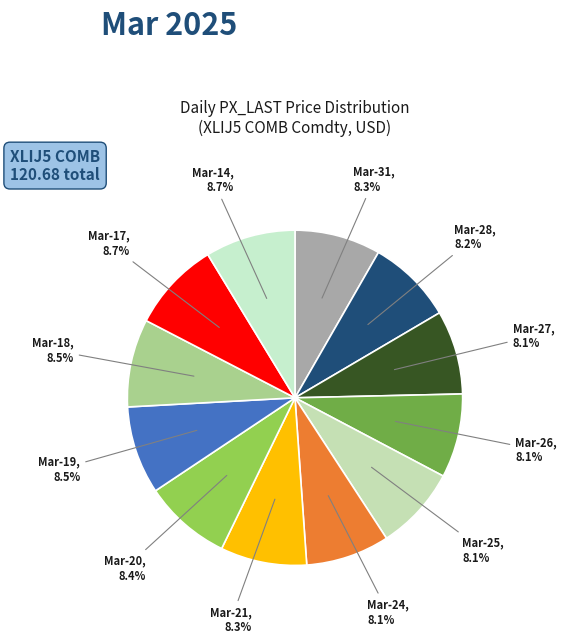

Count the number of slices in the pie.

12